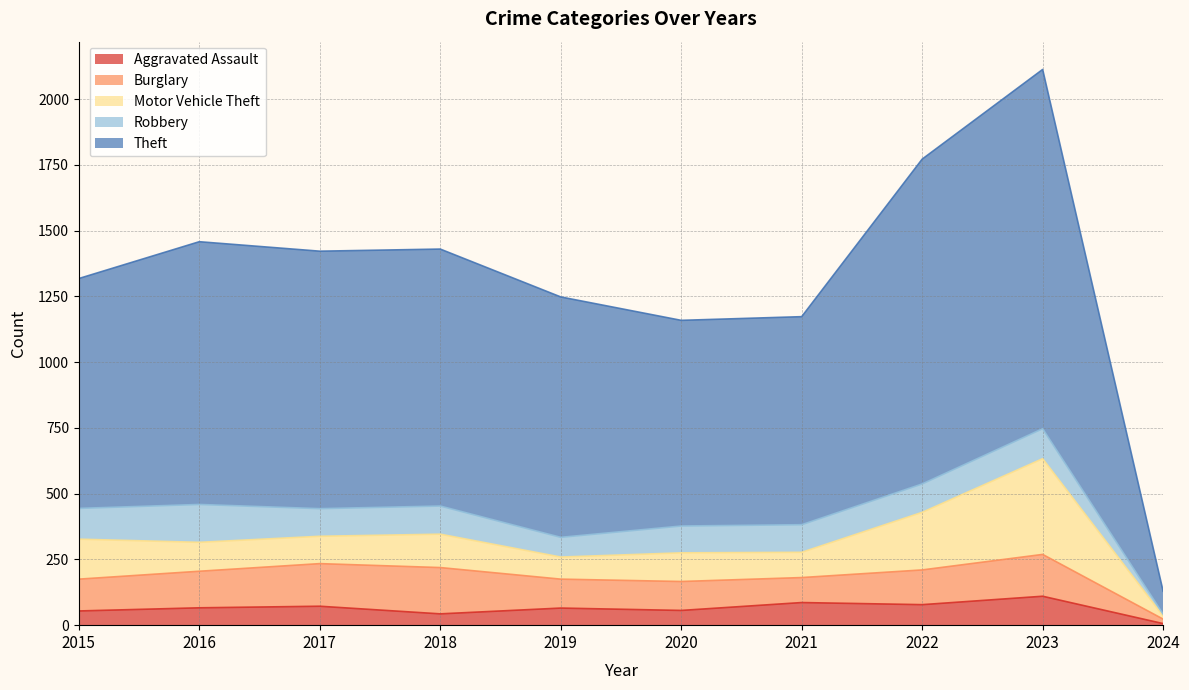

At which label is Aggravated Assault closest to 58?

2020